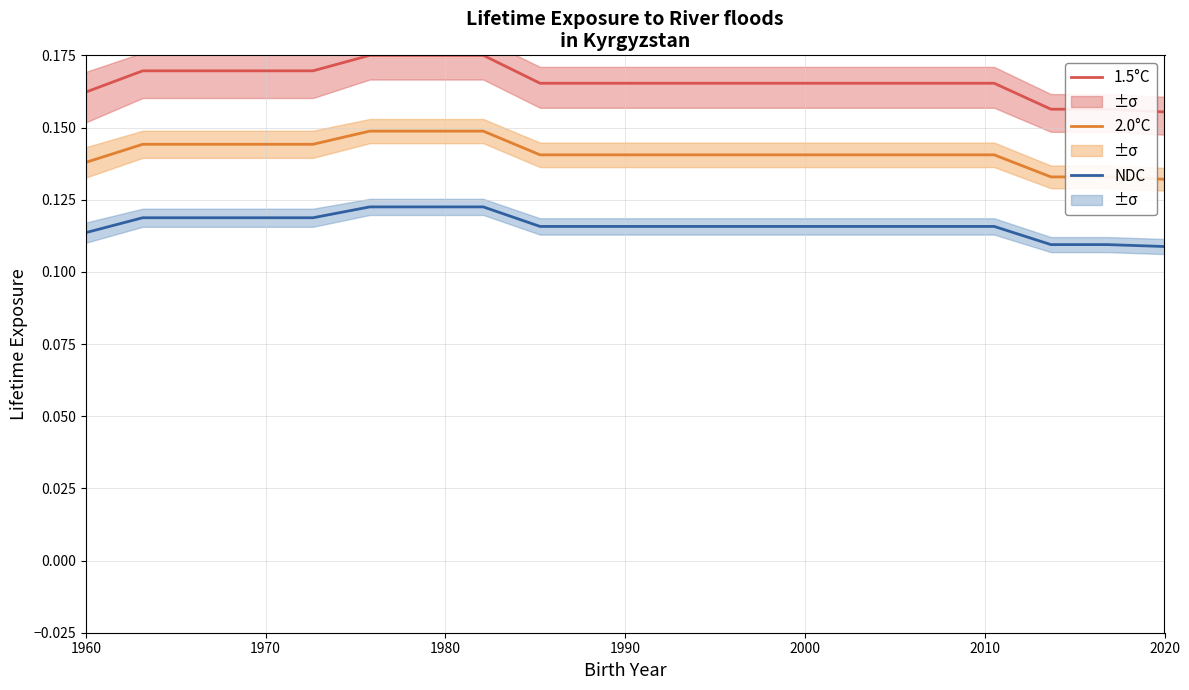

What is the average value of the 2.0°C series?

0.1